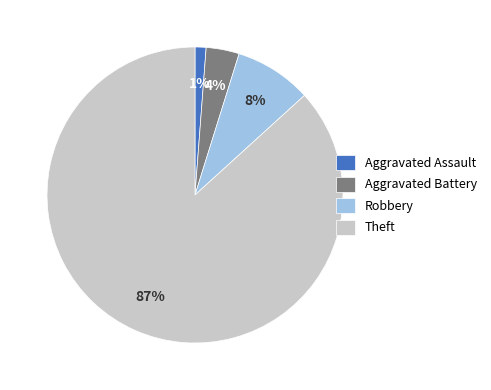

To the nearest percent, what is the combined percentage of Robbery and Aggravated Battery?

12%